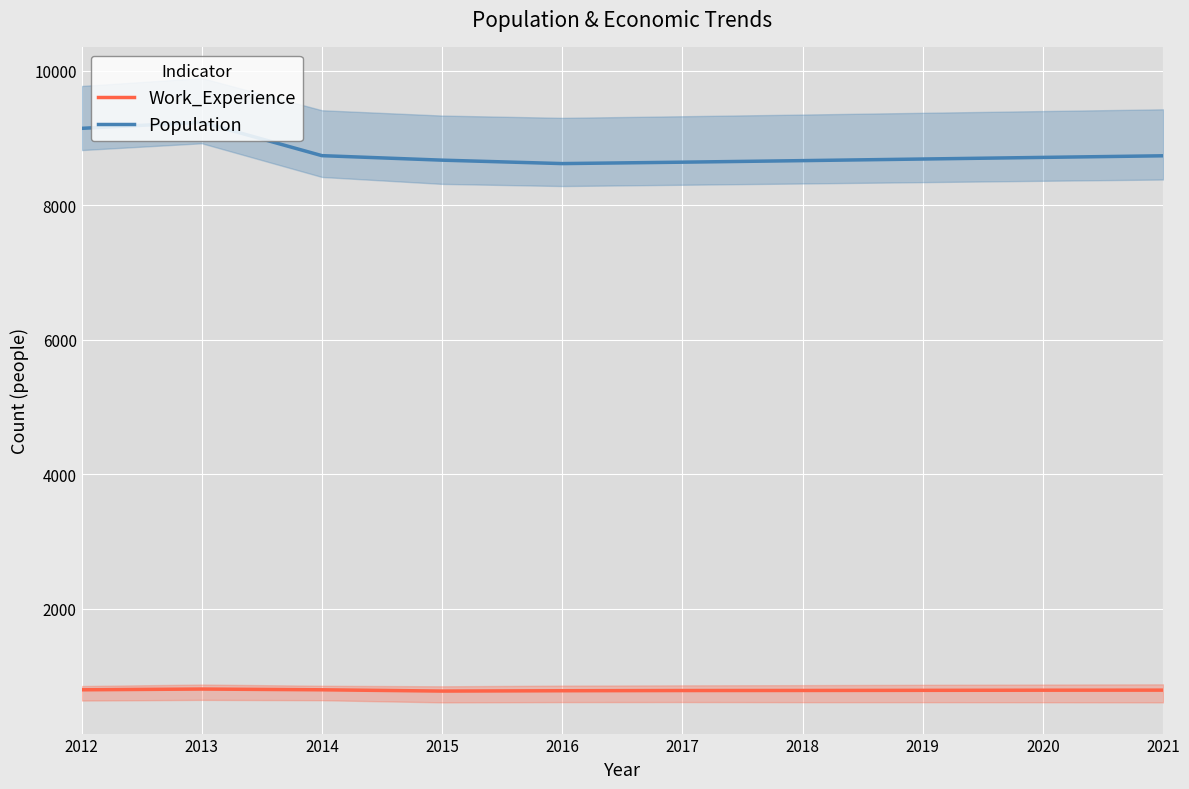

The Work_Experience series shows 792 at 2014. True or false?

True